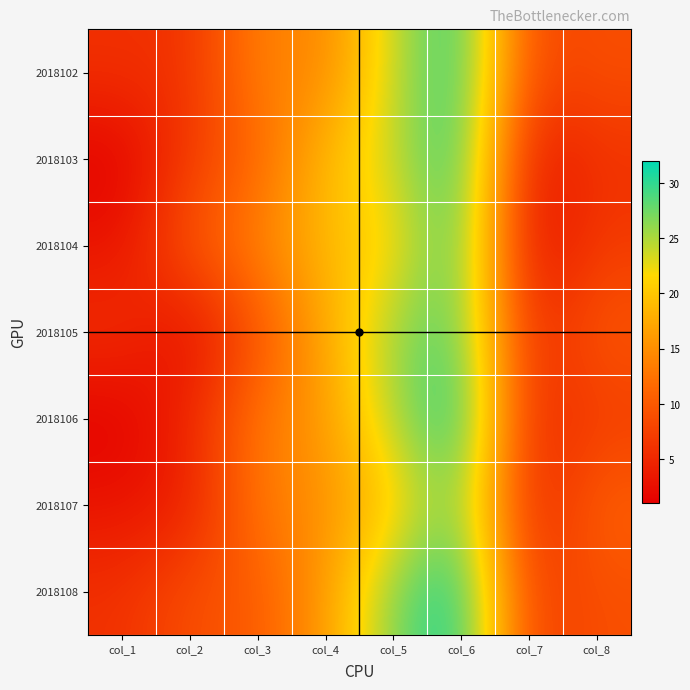

Which label corresponds to the largest value in the chart?

col_6